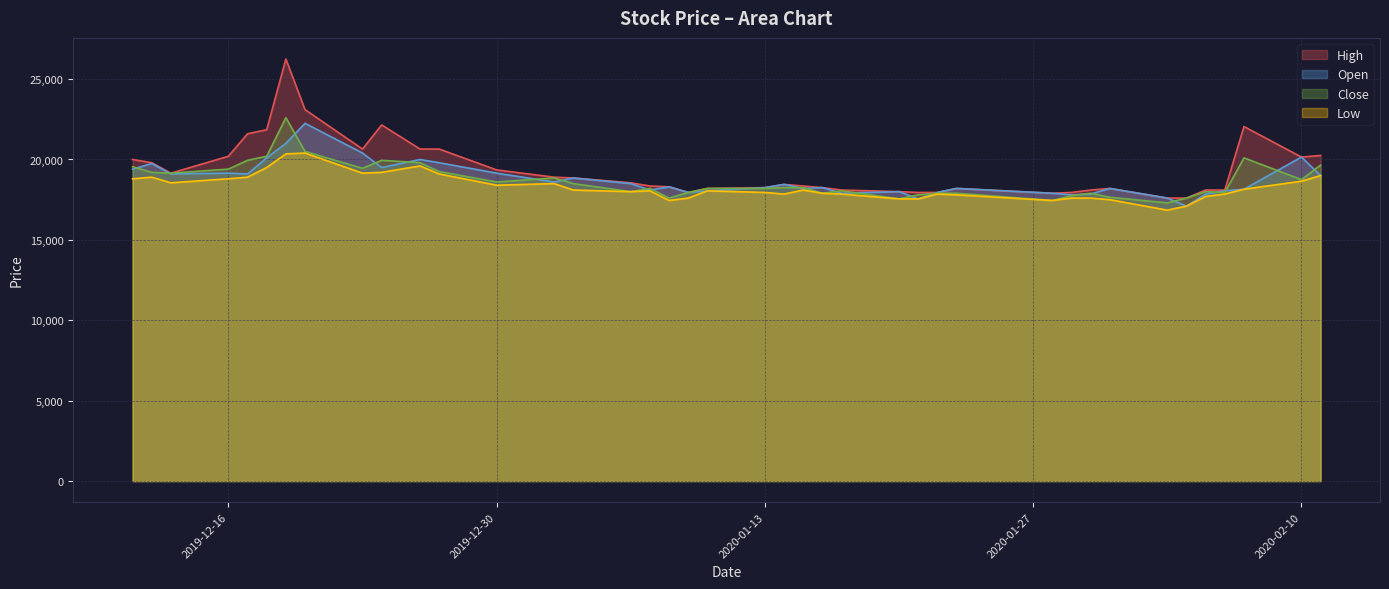

How many lines are shown in the chart?

4